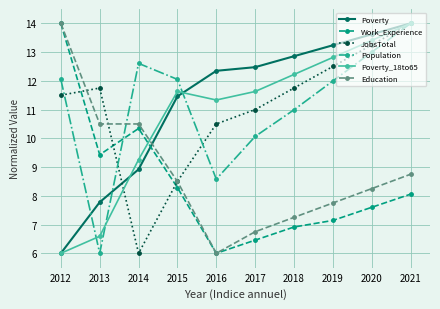

In Population, how many points are lower than both neighbors (excluding endpoints)?

2